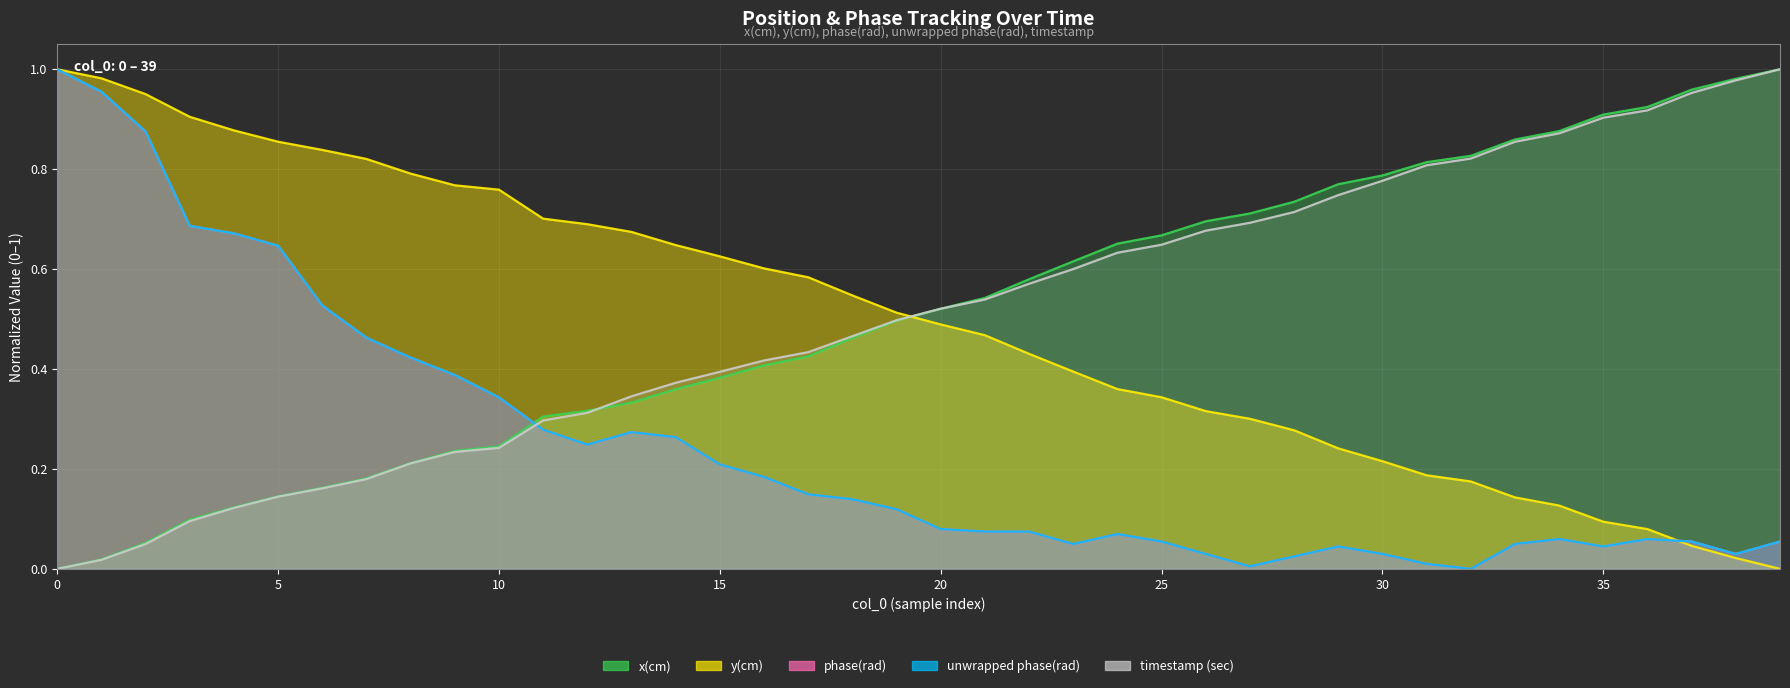

True or false: timestamp (sec) has a value of 0.5 at 31.

False